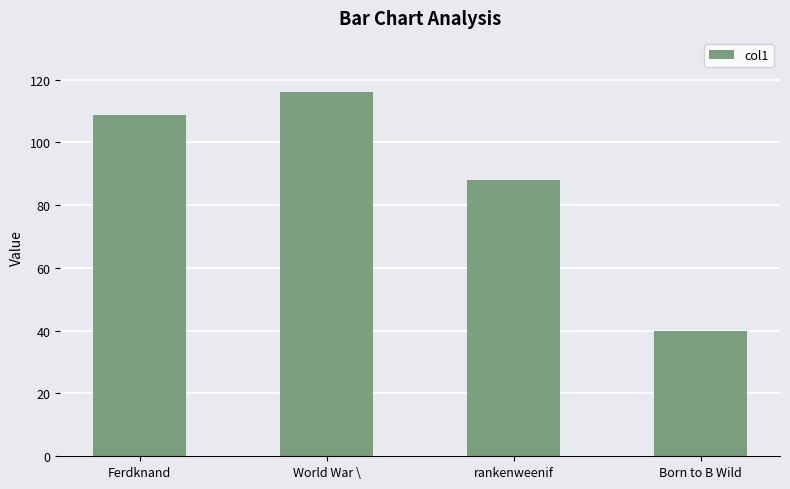

Where does the data first go above 108?

Ferdknand